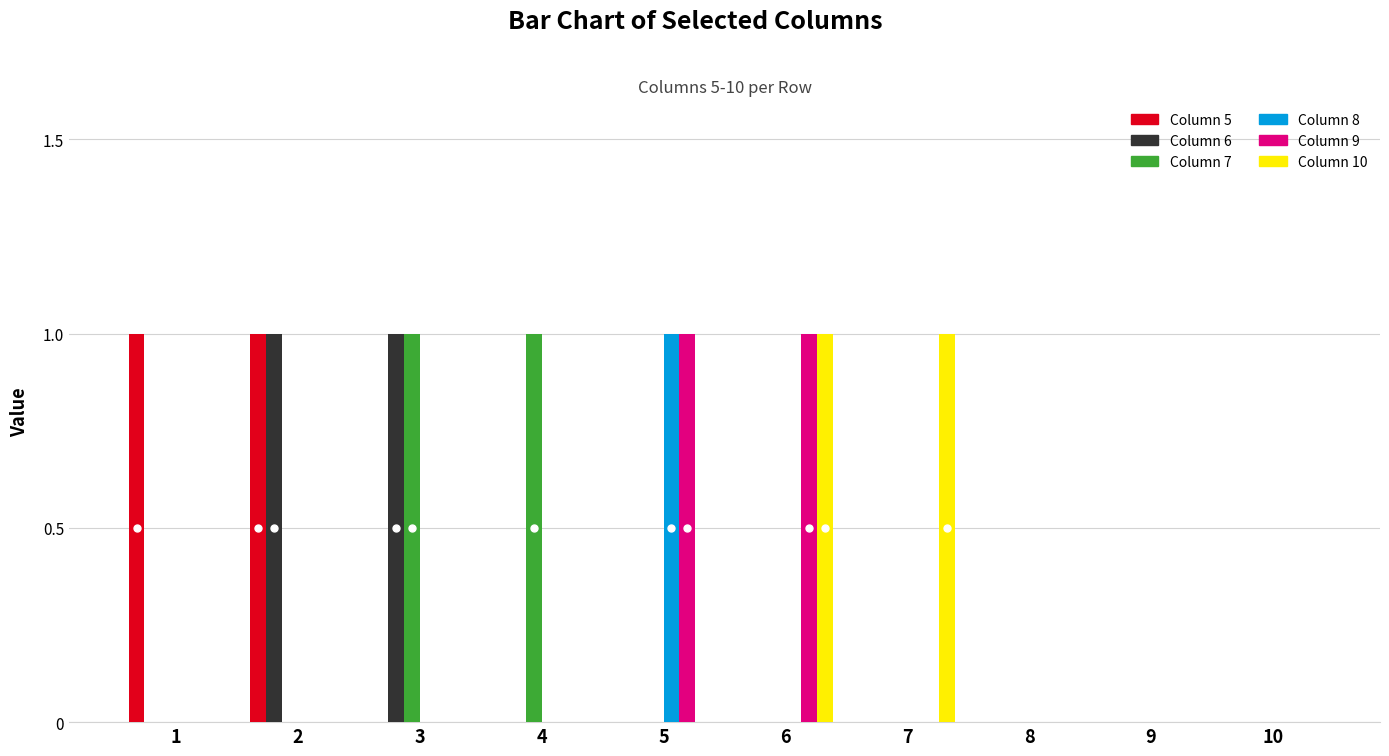

How many data points does each series have?

10